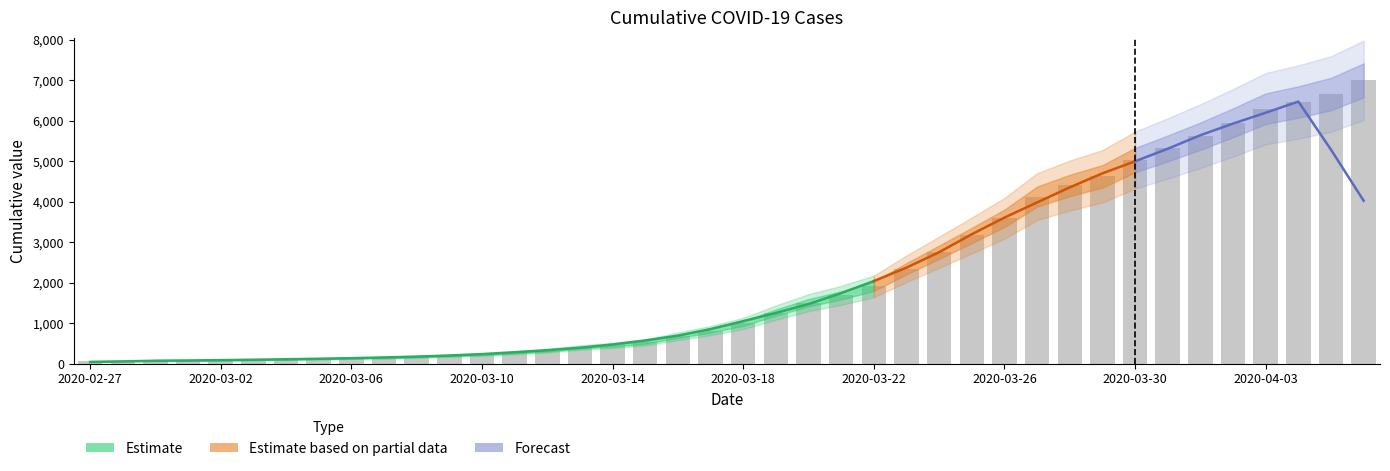

What position from the left is 2020-04-04?

38